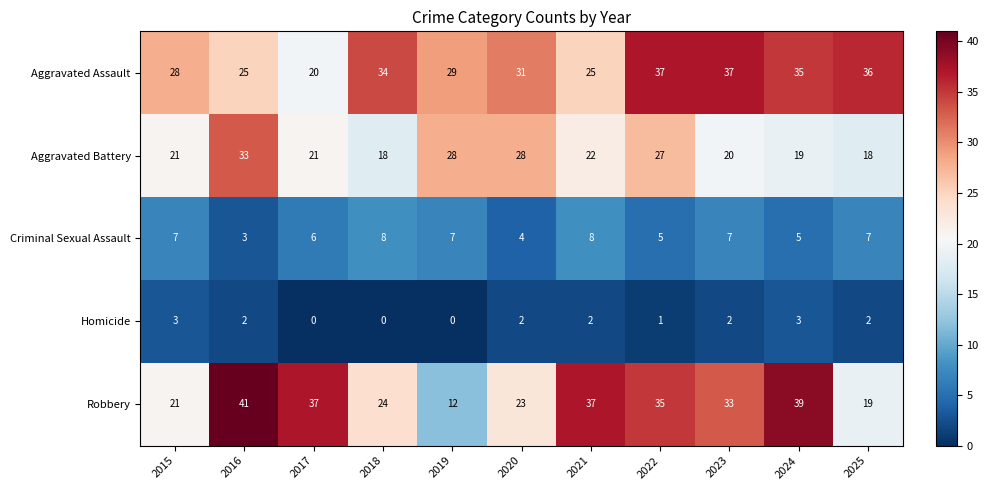

Read the Aggravated Battery value at 2015, to the nearest 5.

20